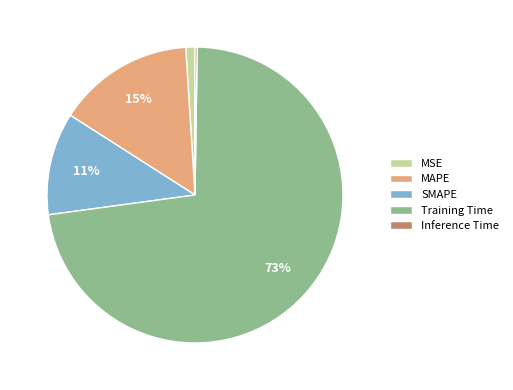

Combined, do SMAPE and Training Time account for over 50%?

Yes